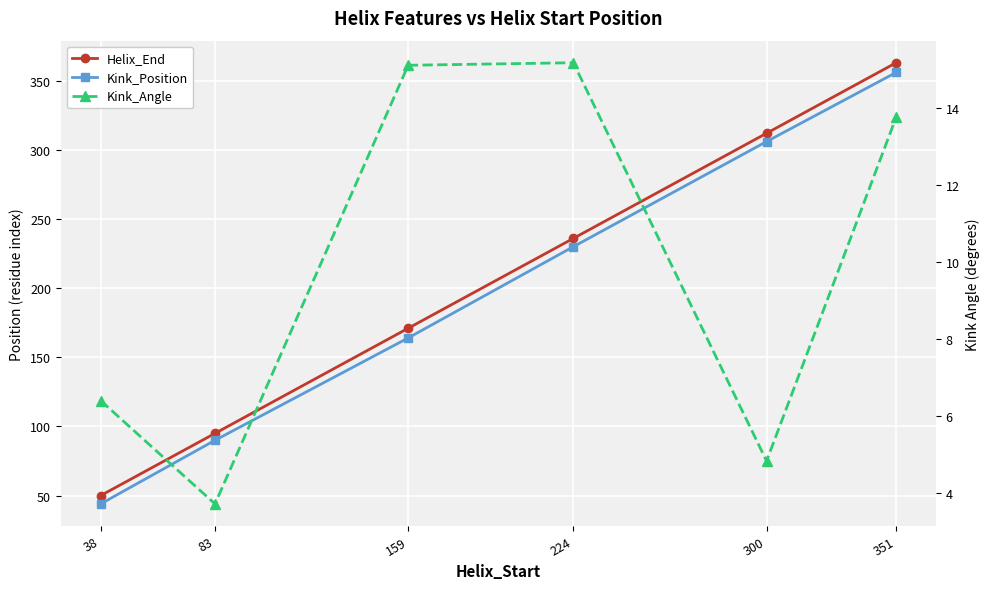

What is the sum of the Helix_End values at 83 and 351?

458.0